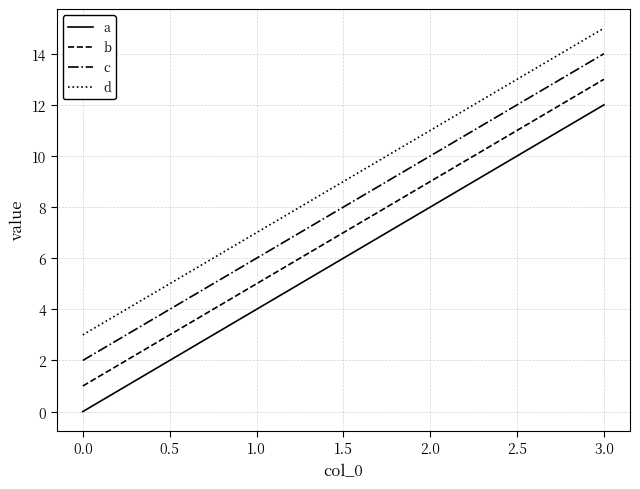

Reading left to right, what are all the values shown in this chart?

a: 0	4	8	12
b: 1	5	9	13
c: 2	6	10	14
d: 3	7	11	15